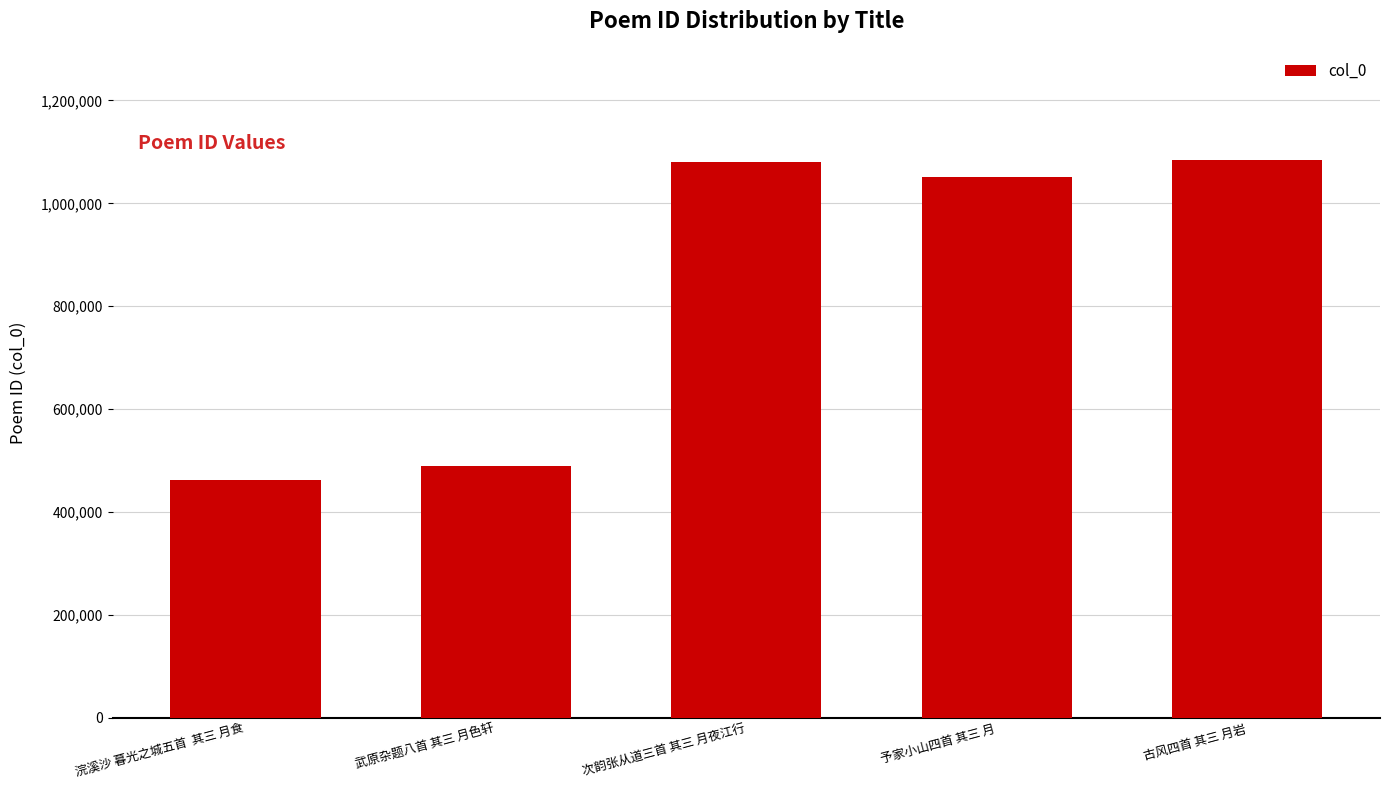

Where is the data nearest to the value 772801?

予家小山四首 其三 月